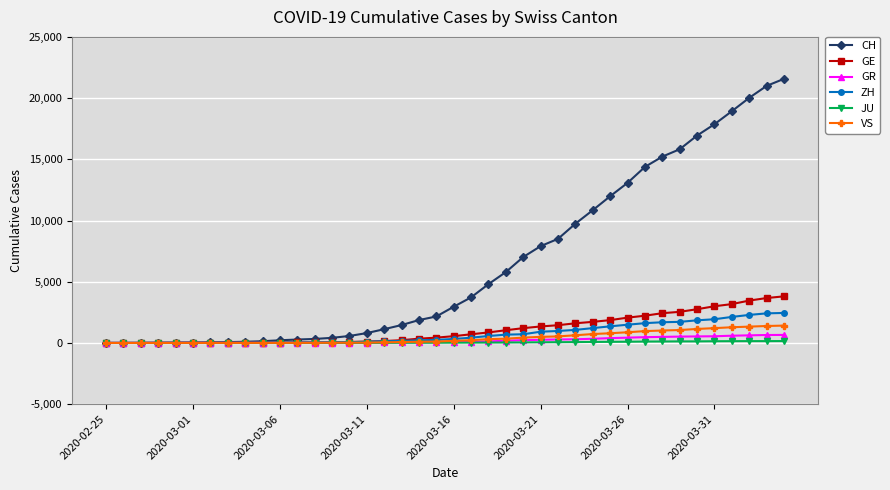

Which series has the largest total across all categories?

CH